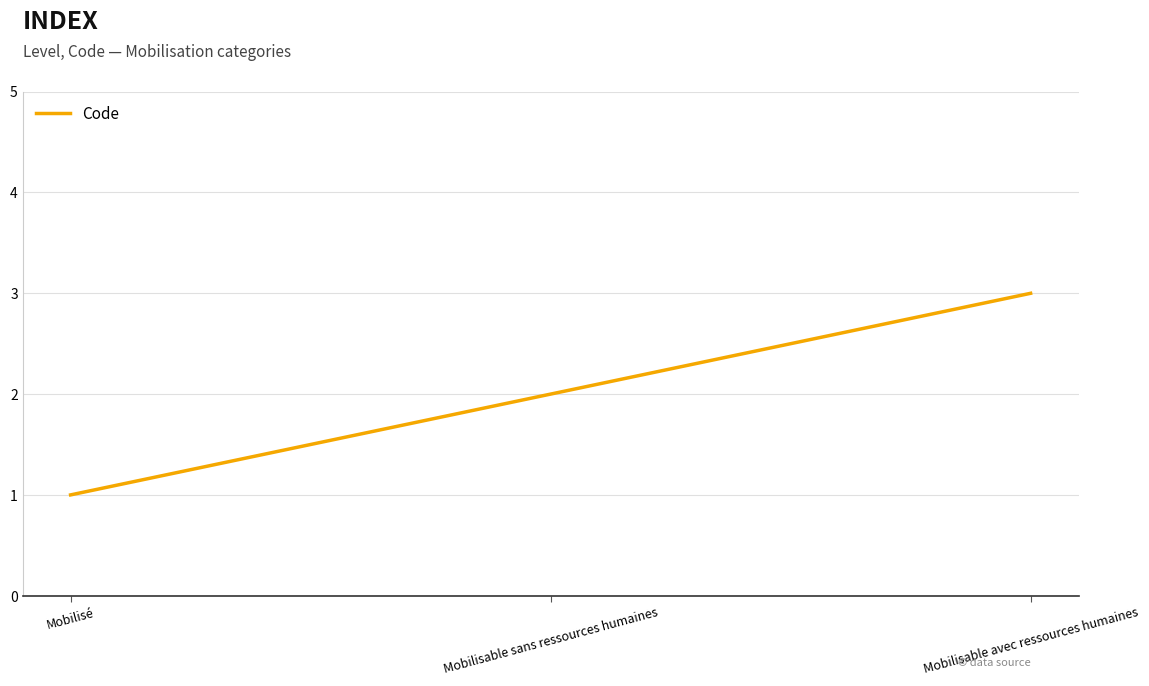

Count the number of data series in this chart.

1